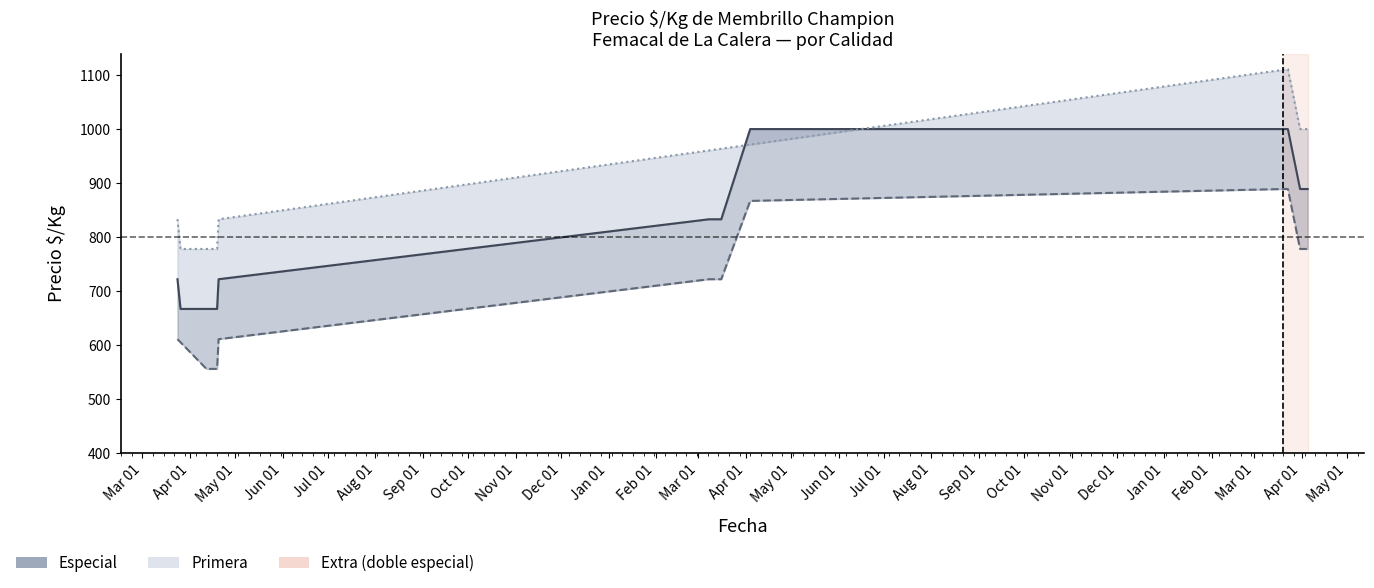

What are all the series names shown in the legend?

Especial, Primera, Extra (doble especial)